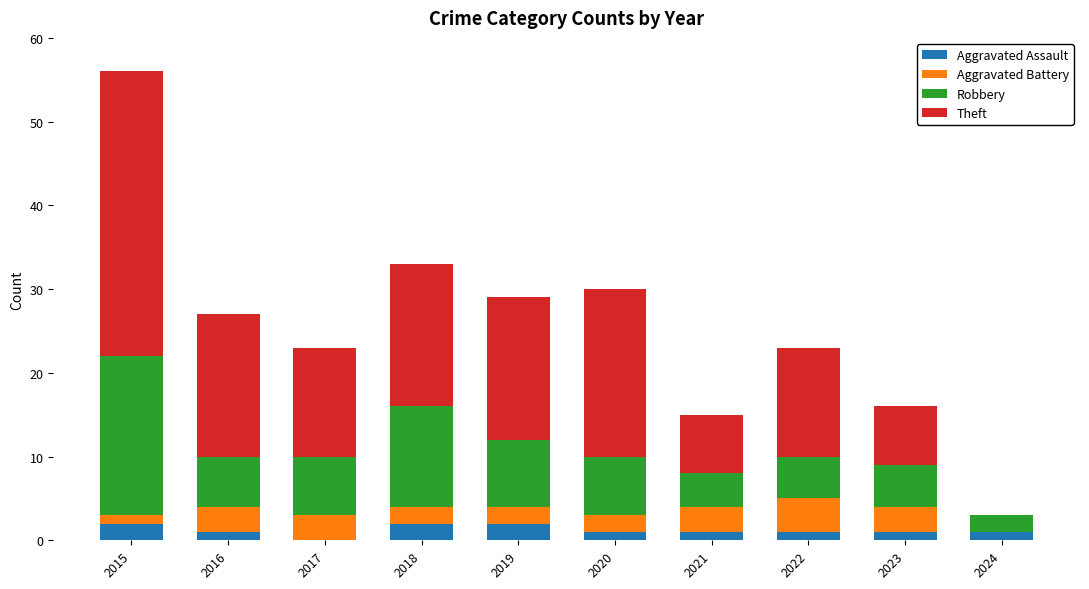

At which category is the sum across all series the highest?

2015